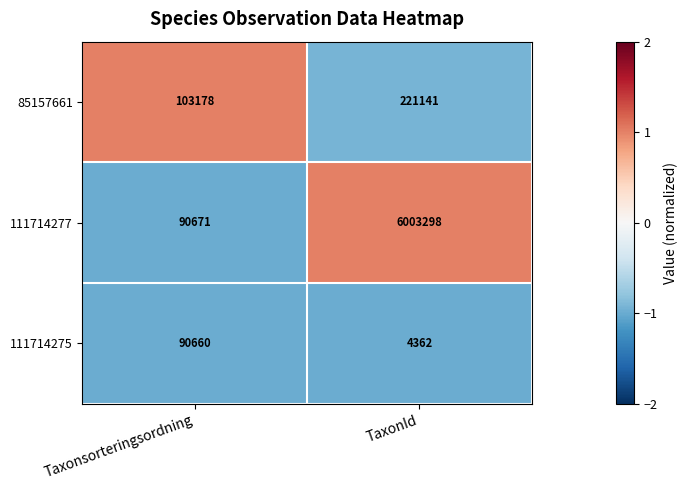

What is the minimum value shown in the chart?

4362